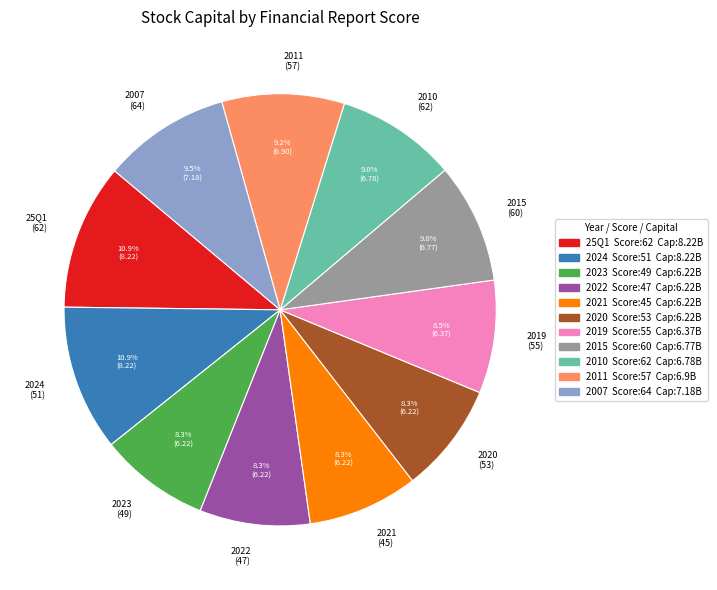

Is there a majority slice in this chart?

No